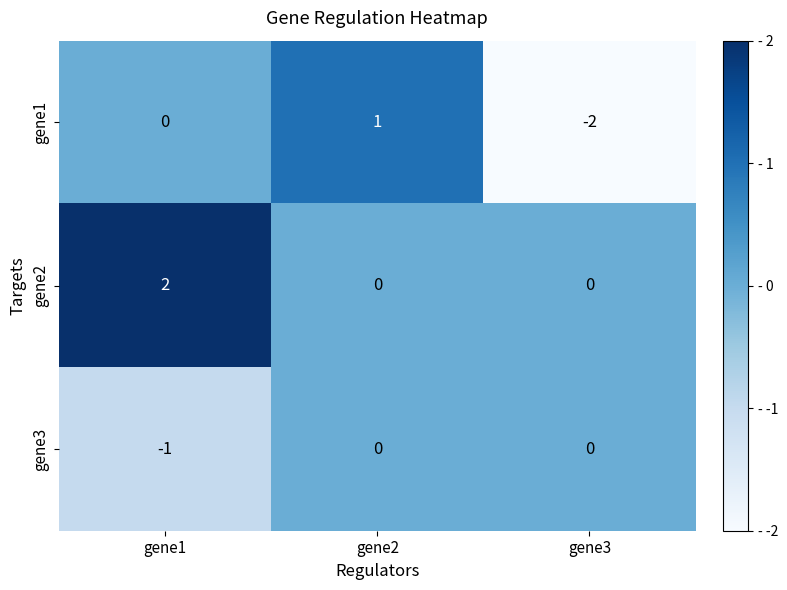

Where is gene1 nearest to the value 0?

gene1